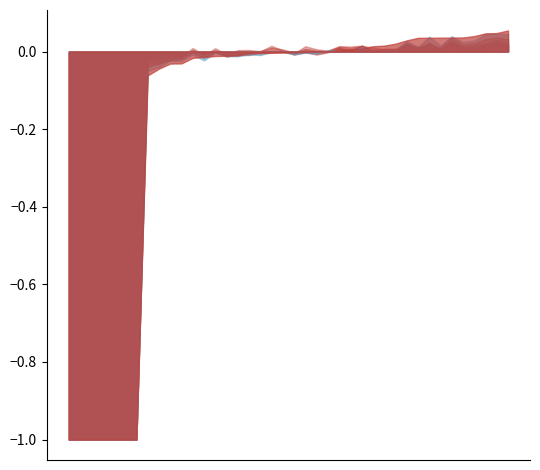

What is the smallest value displayed?

-1.0